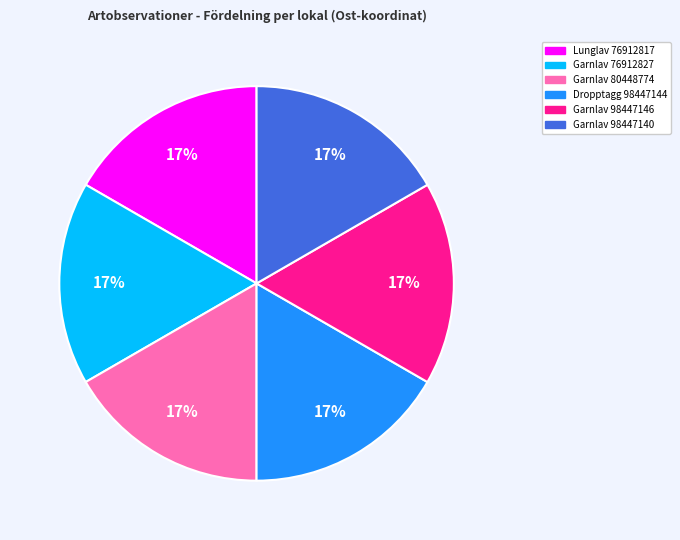

To the nearest percent, what is the average slice percentage?

17%